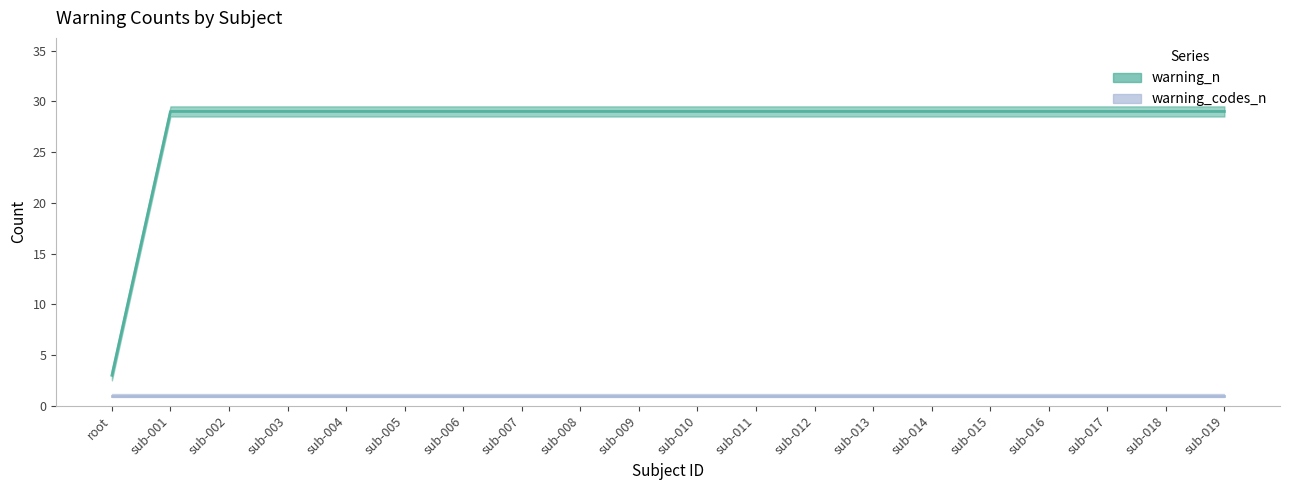

Between sub-011 and sub-003, which is larger?

sub-011